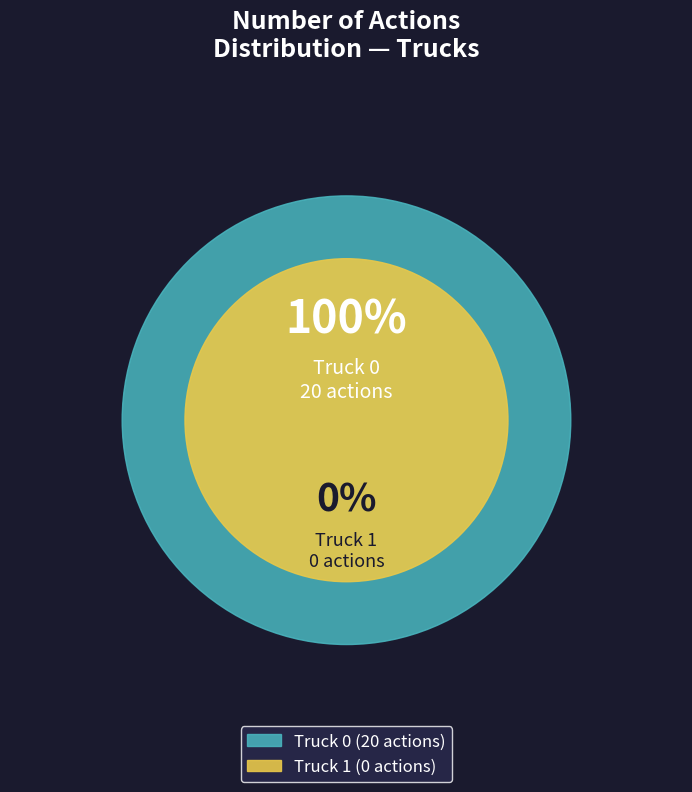

Is it true that Truck 1 is 0% of the pie?

True